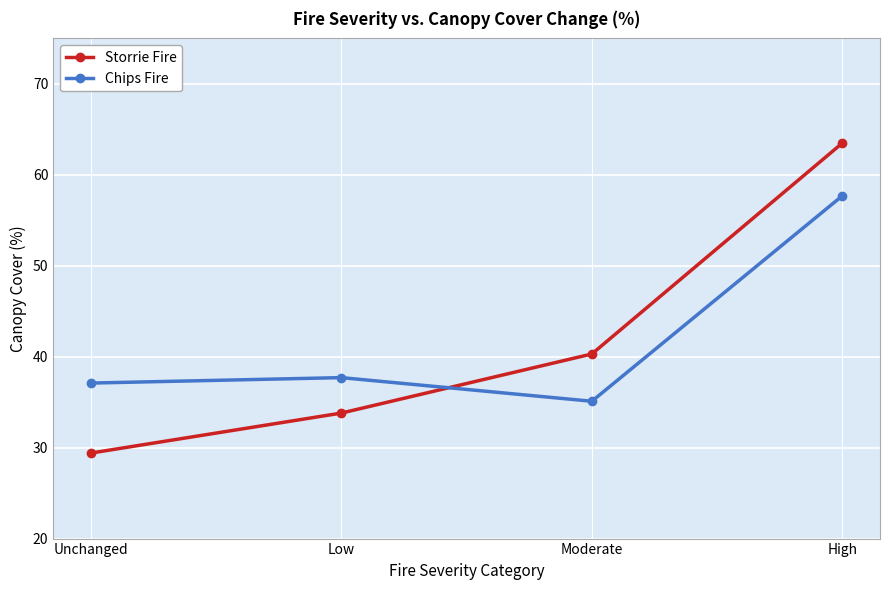

True or false: Storrie Fire and Chips Fire intersect in this chart.

True